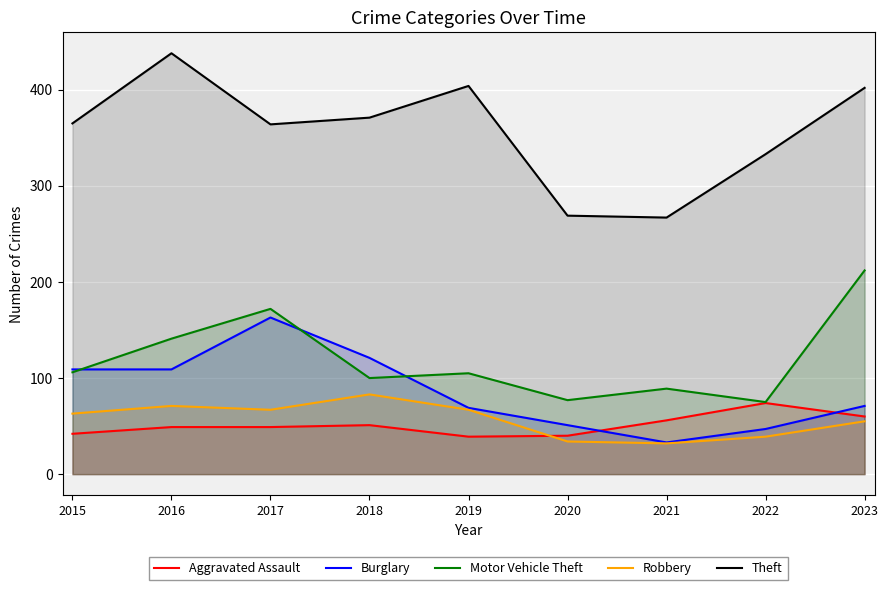

Where is Burglary nearest to the value 98?

2015